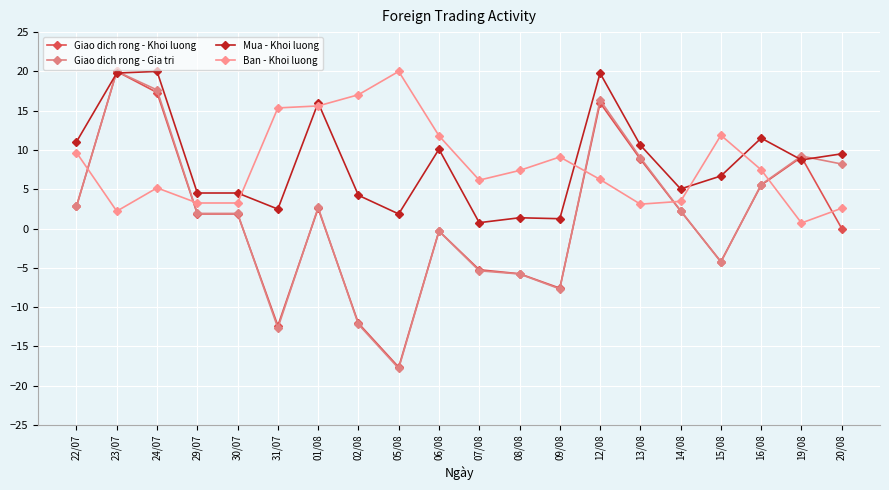

What is the smallest value displayed?

-17.8